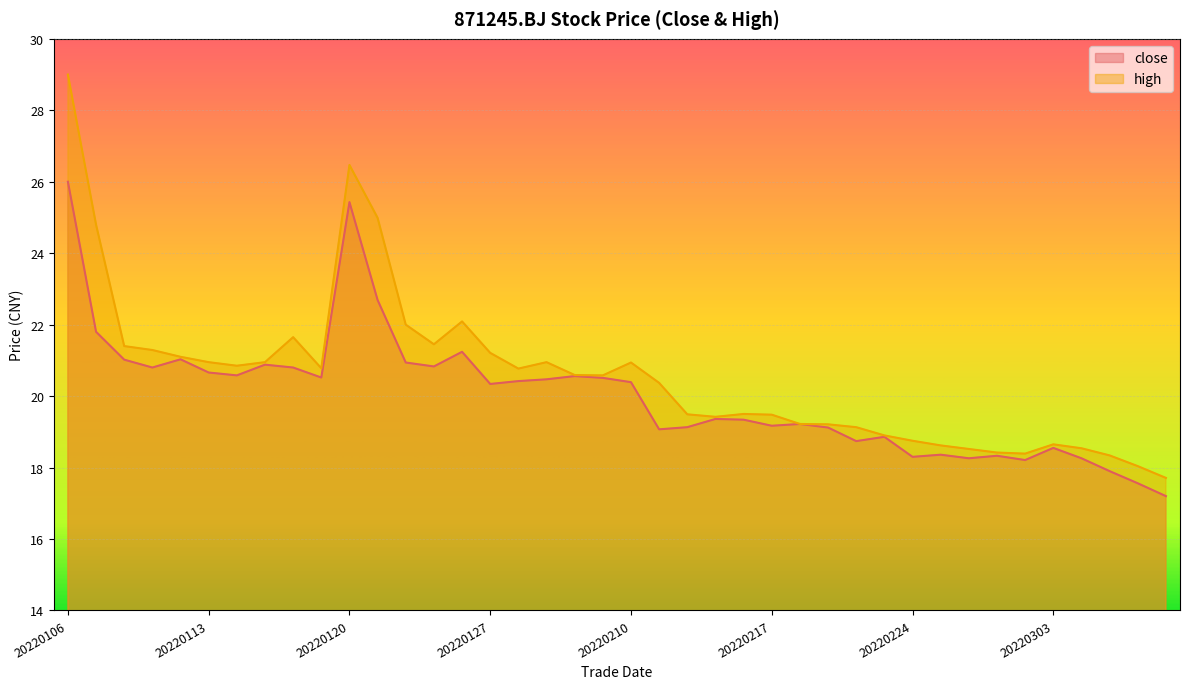

Which series has the largest range (max minus min)?

high